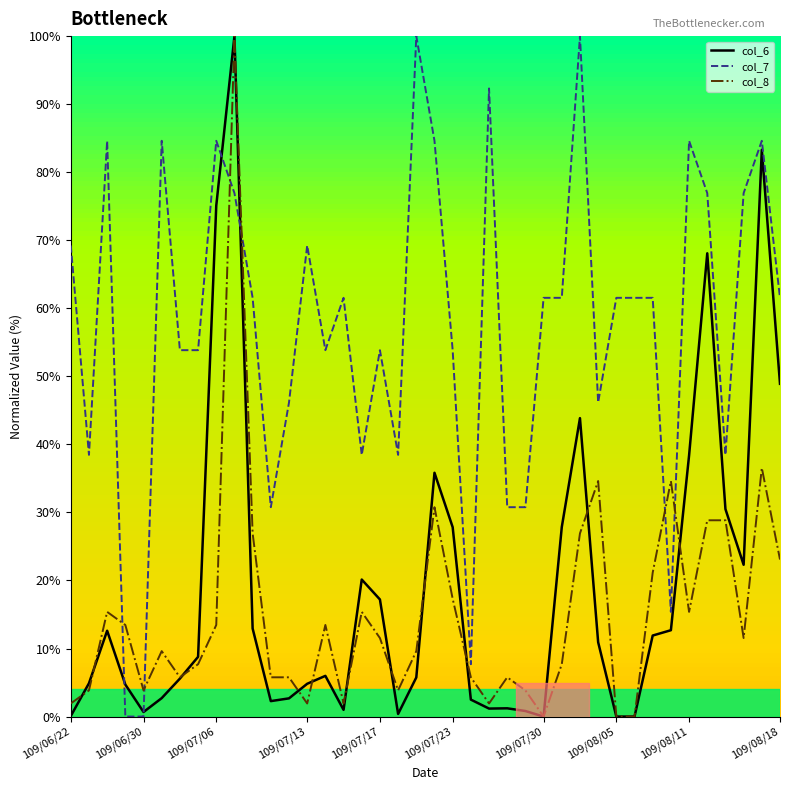

After their last crossing, which series has the higher values: col_7 or col_8?

col_7